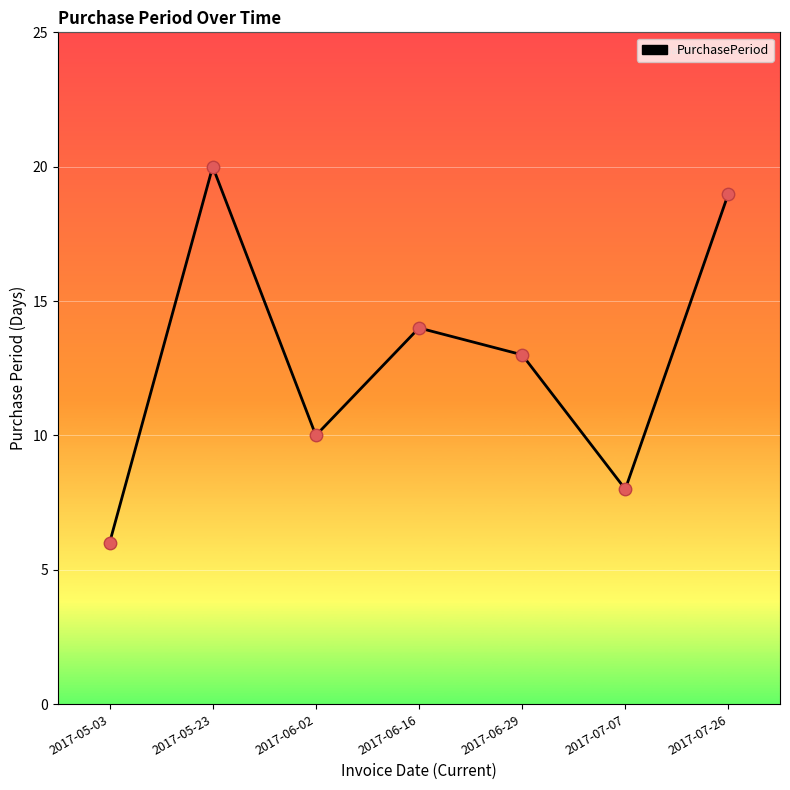

Which has a higher value, 2017-07-07 or 2017-06-29?

2017-06-29